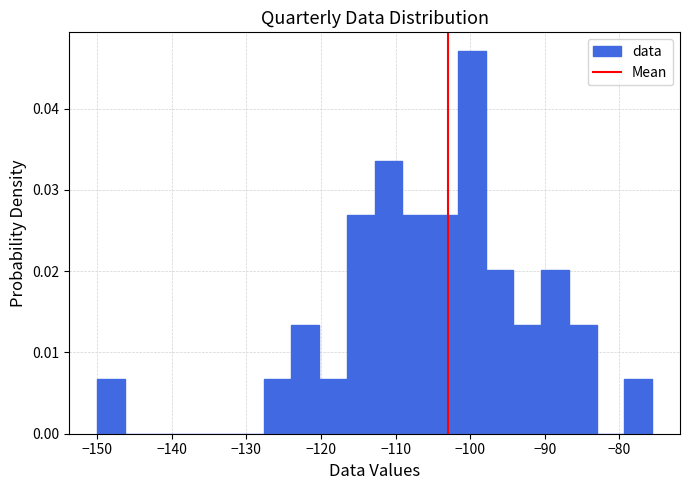

Around what value on the x-axis is the tallest bar? Give the approximate position of its centre, as read against the axis.

-100